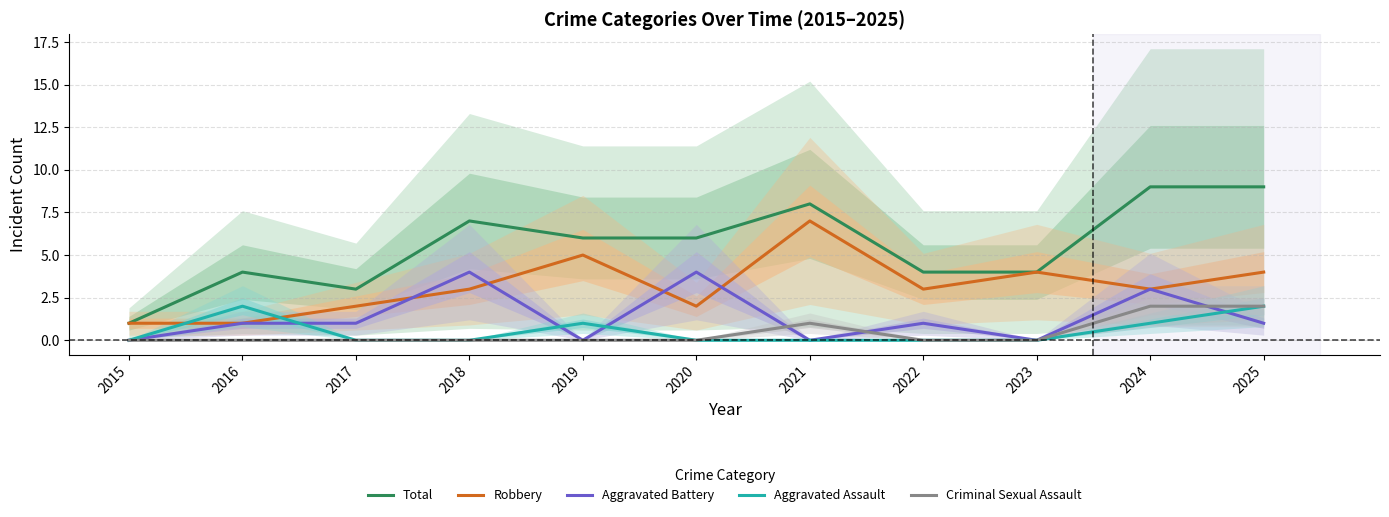

At which label does Total first exceed 6?

2018